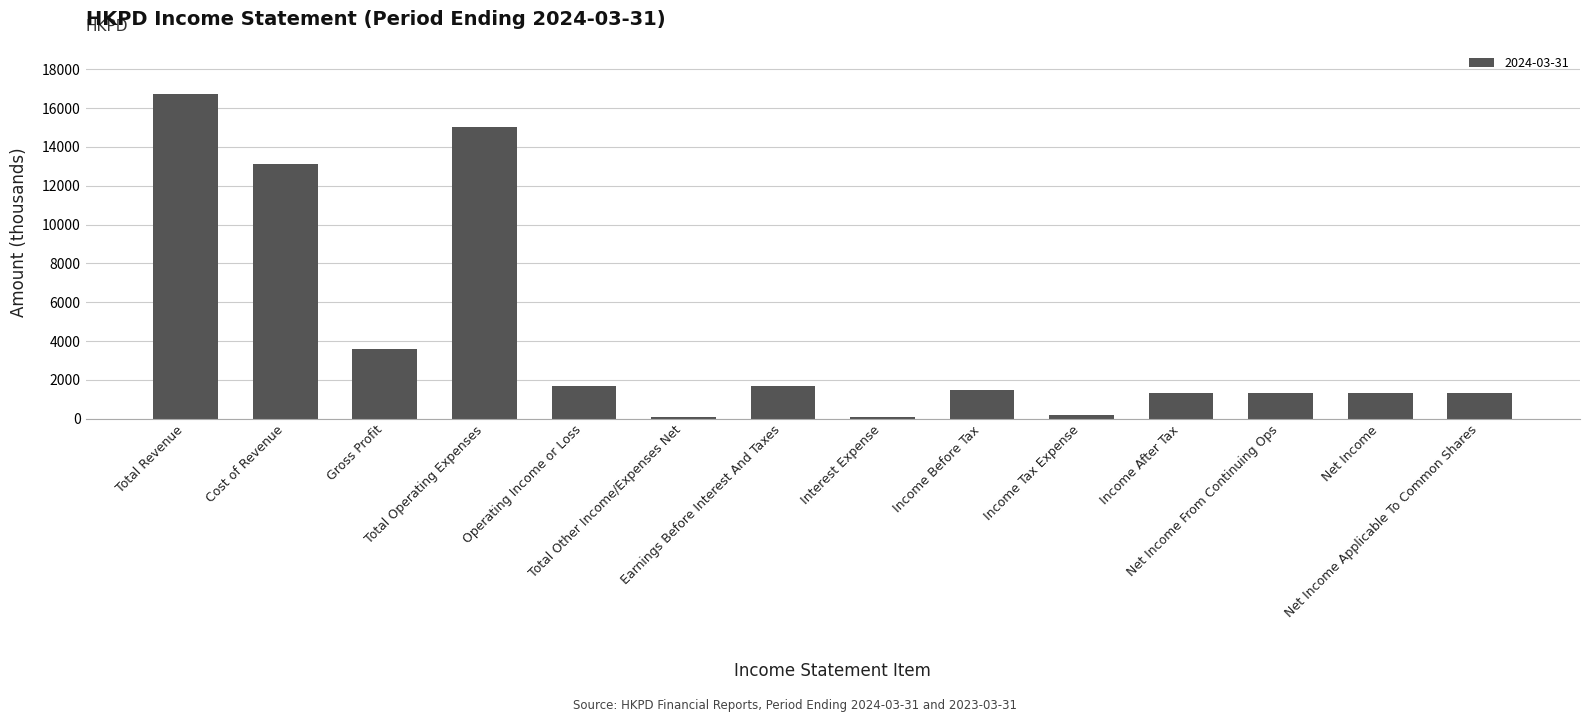

What value does the data have at Cost of Revenue?

13100